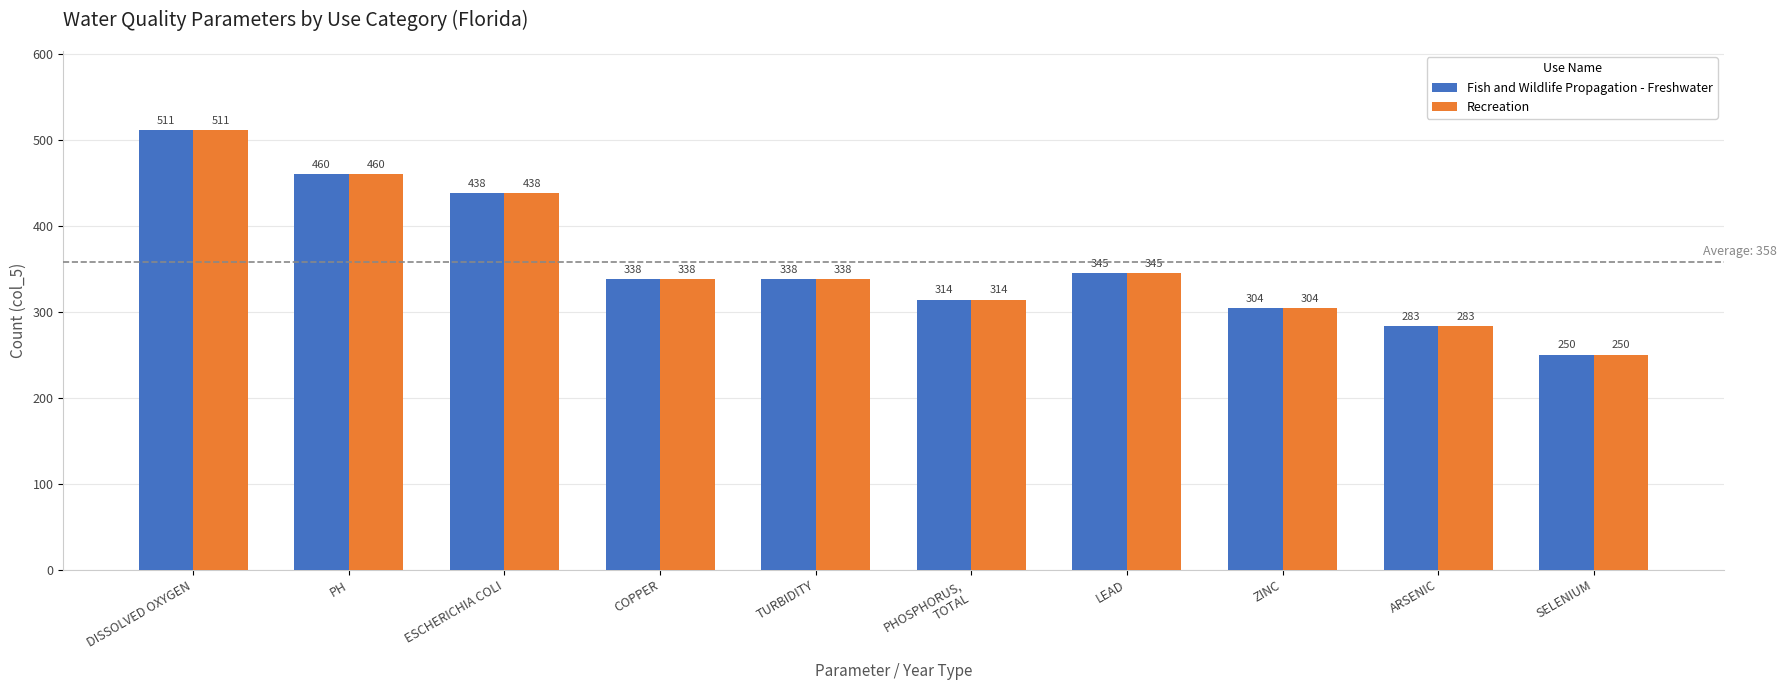

Reading left to right, list all the values displayed in this chart.

Fish and Wildlife Propagation - Freshwater: 511	460	438	338	338	314	345	304	283	250
Recreation: 511	460	438	338	338	314	345	304	283	250